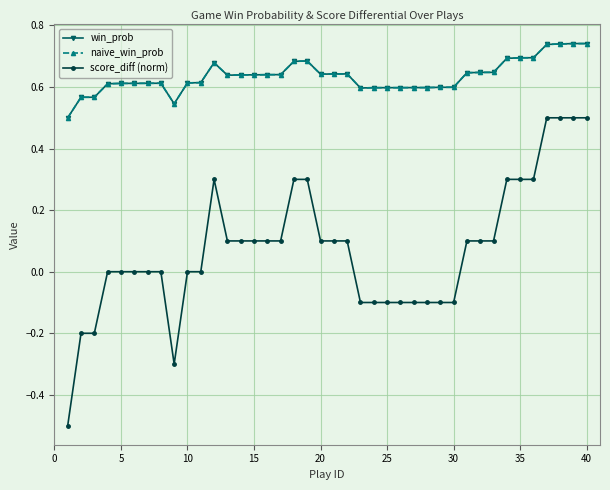

Does the chart have visible grid lines?

Yes